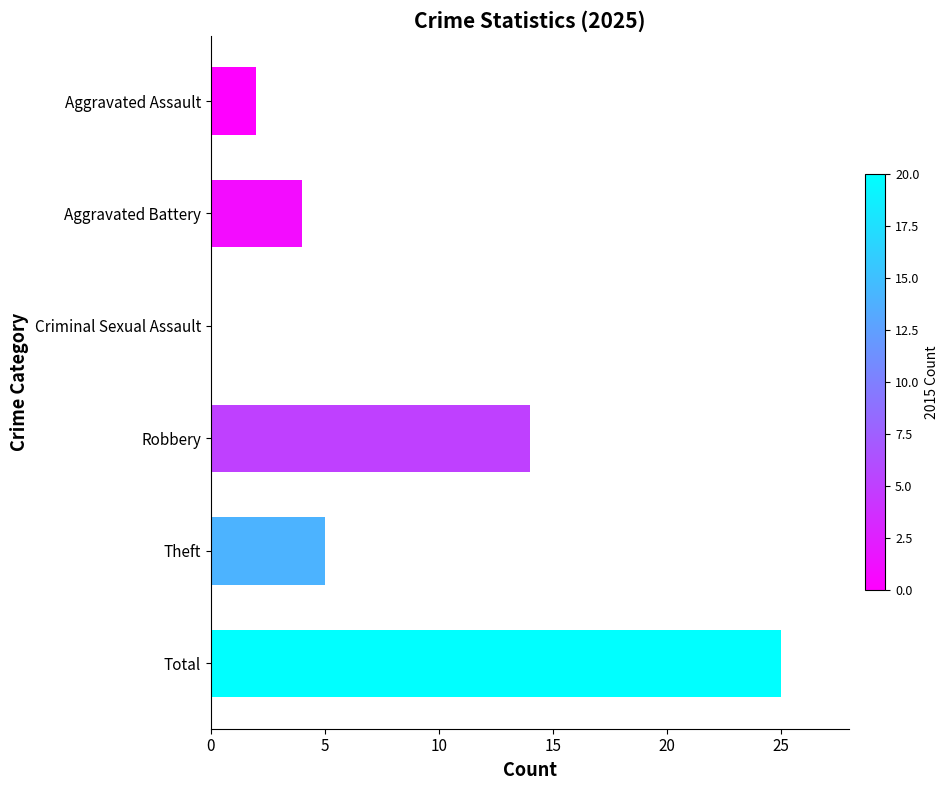

Reading bottom to top, list all the values displayed in this chart.

Total=25	Theft=5	Robbery=14	Criminal Sexual Assault=0	Aggravated Battery=4	Aggravated Assault=2